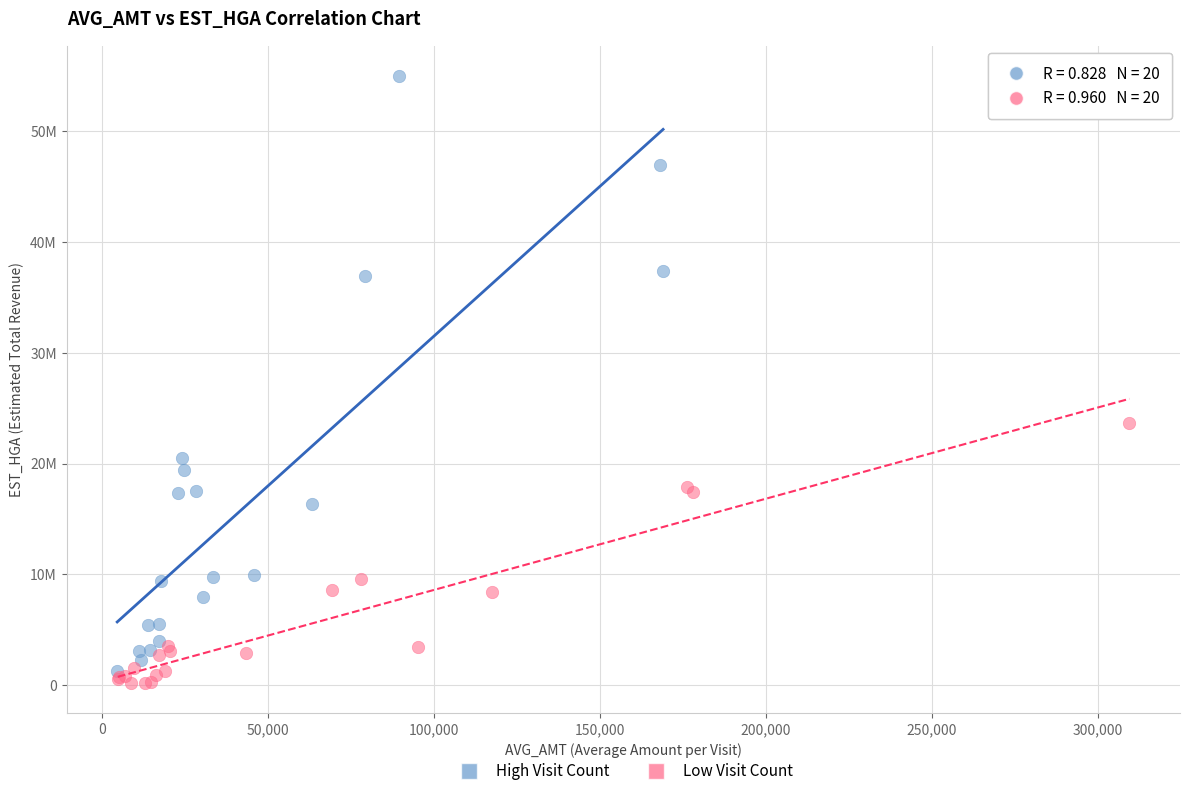

Which series reaches the maximum Y coordinate?

High Visit Count